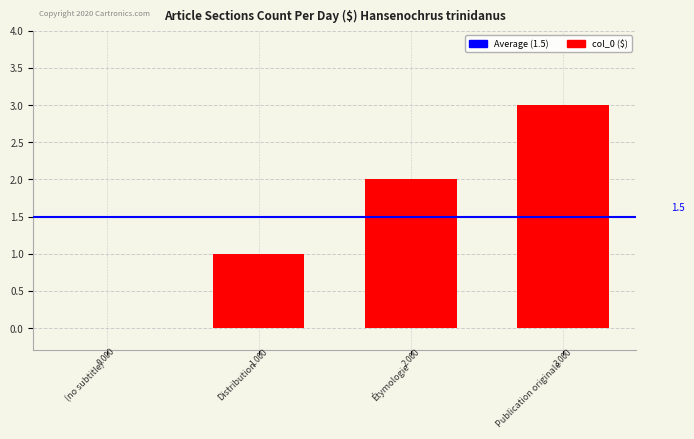

Reading left to right, list all the values displayed in this chart.

0	1	2	3